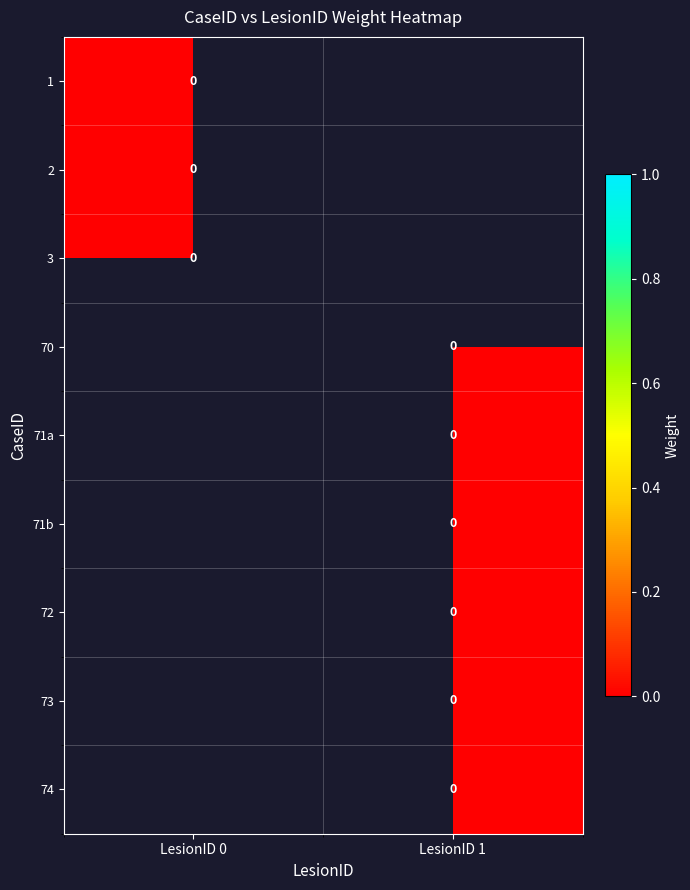

At which label does 1 reach its peak?

1